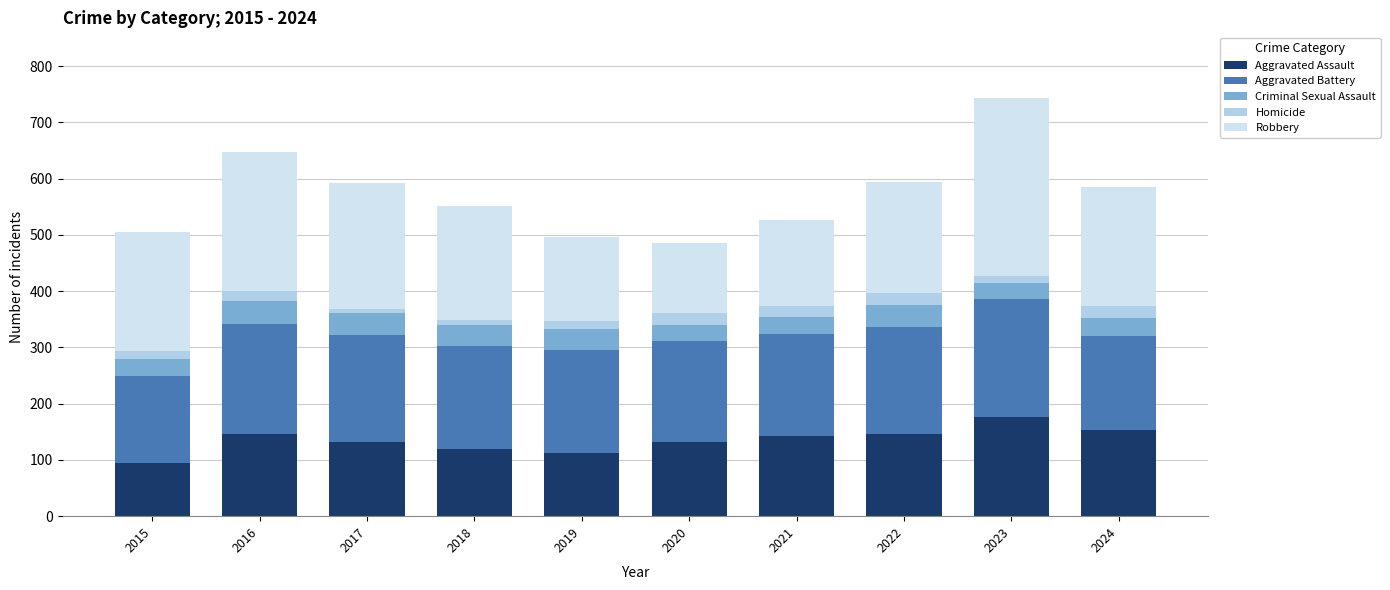

Are the bars horizontal?

No